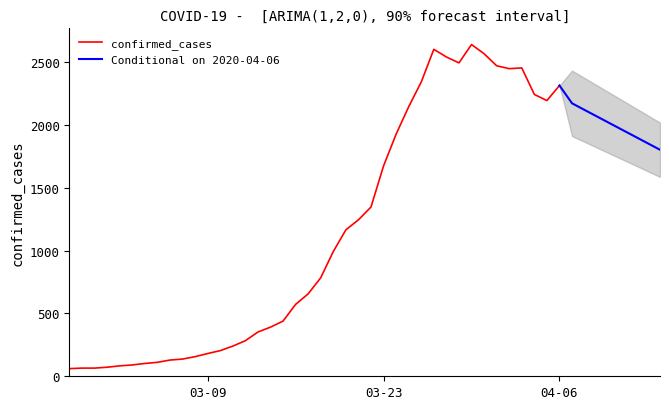

Where is the data nearest to the value 1350?

2020-03-22